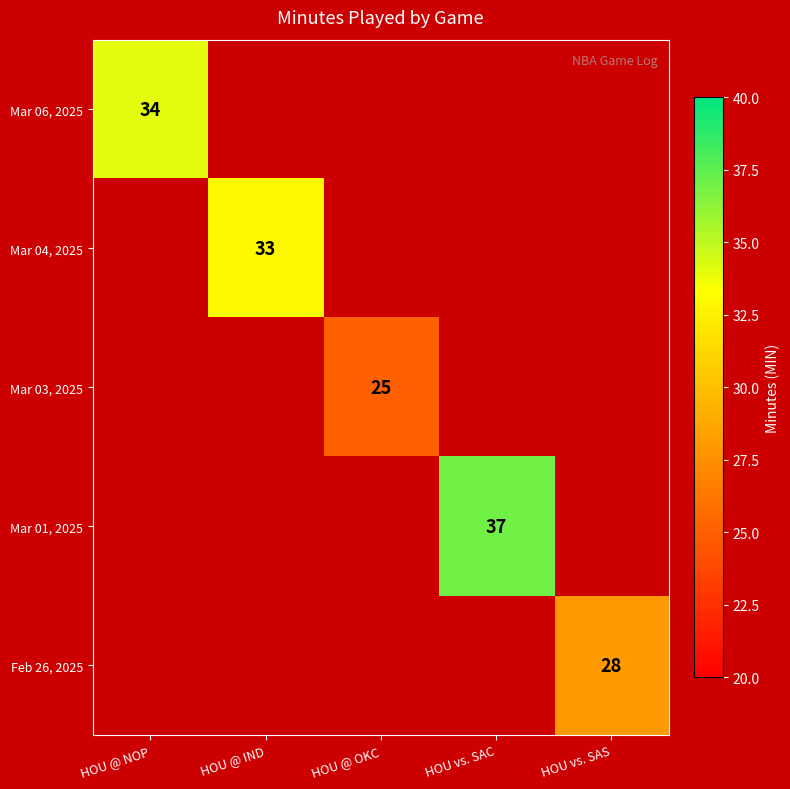

The value of Mar 04, 2025 at HOU @ IND is 33. True or false?

True